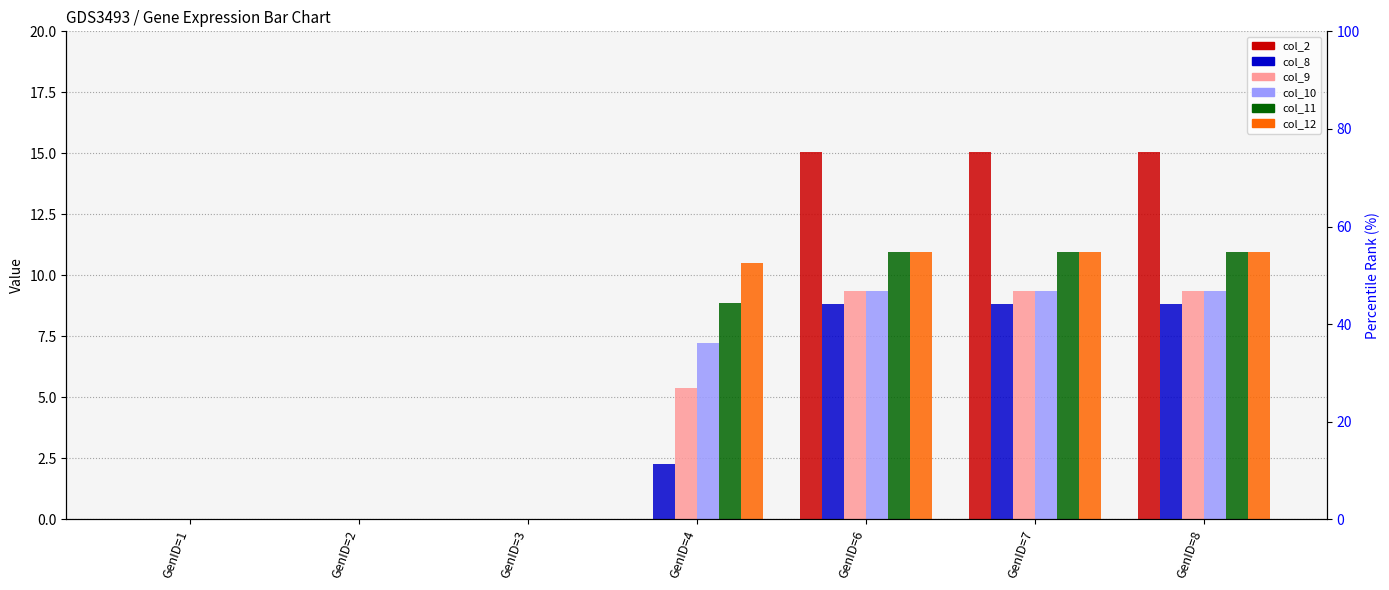

What is the difference between the col_9 values at GenID=4 and GenID=6?

4.0